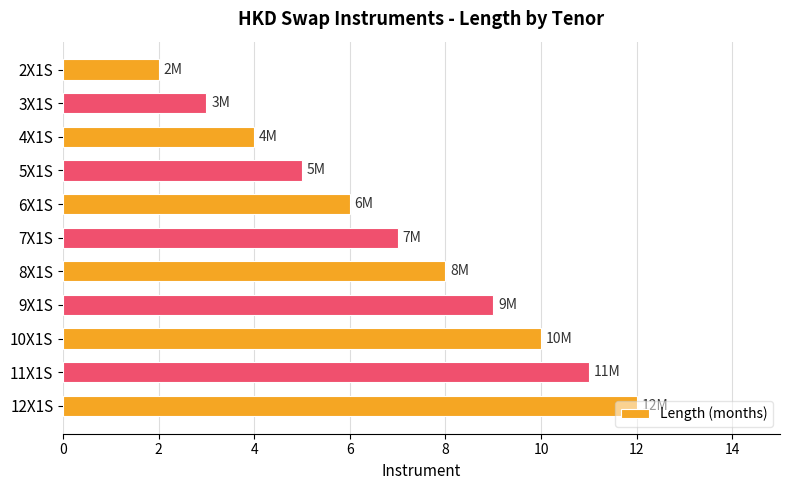

What is the change in value from 7X1S to 12X1S?

+5